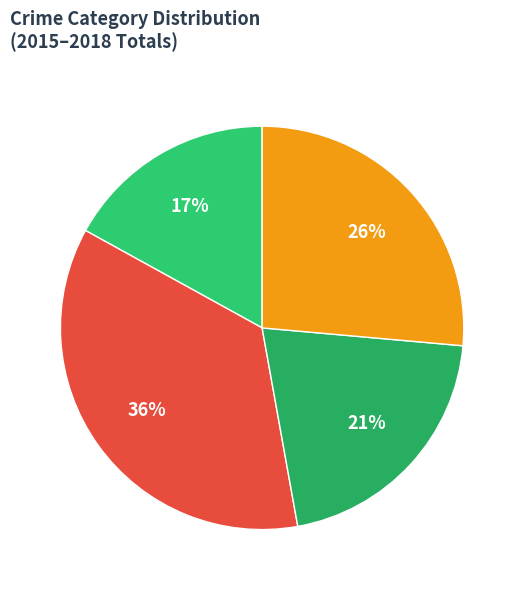

The Aggravated Battery slice represents 37% of the pie. True or false?

False